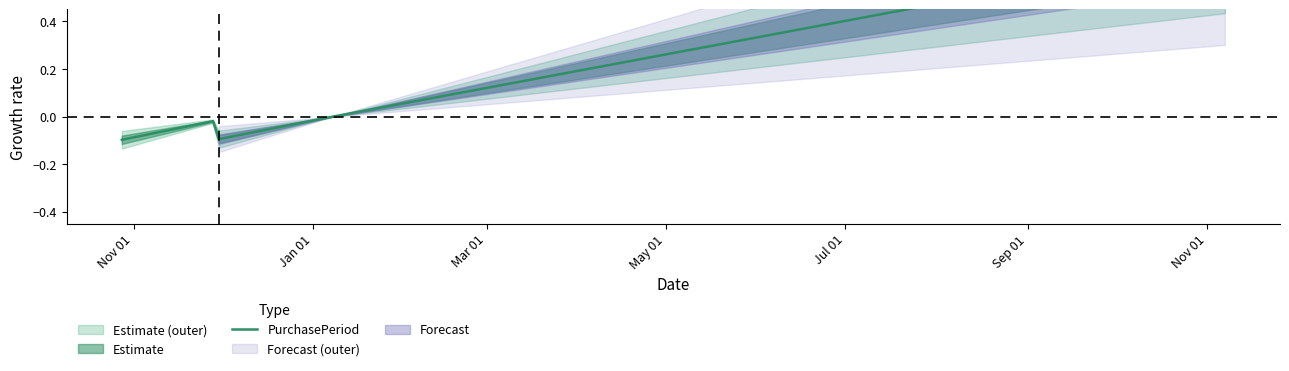

Is this an area chart (filled region under the line)?

No